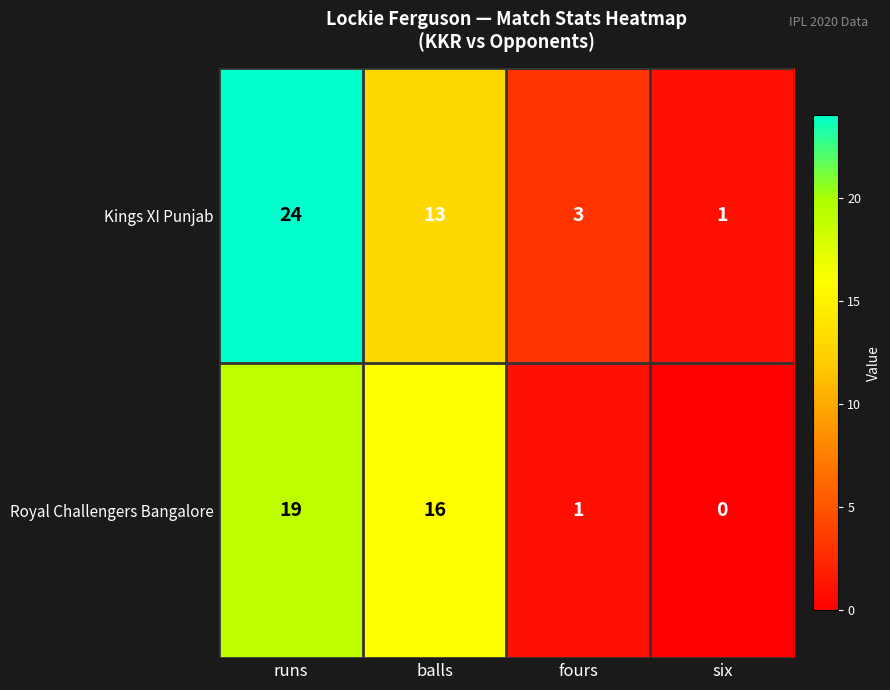

List the series in order of their peak value, highest first.

Kings XI Punjab, Royal Challengers Bangalore